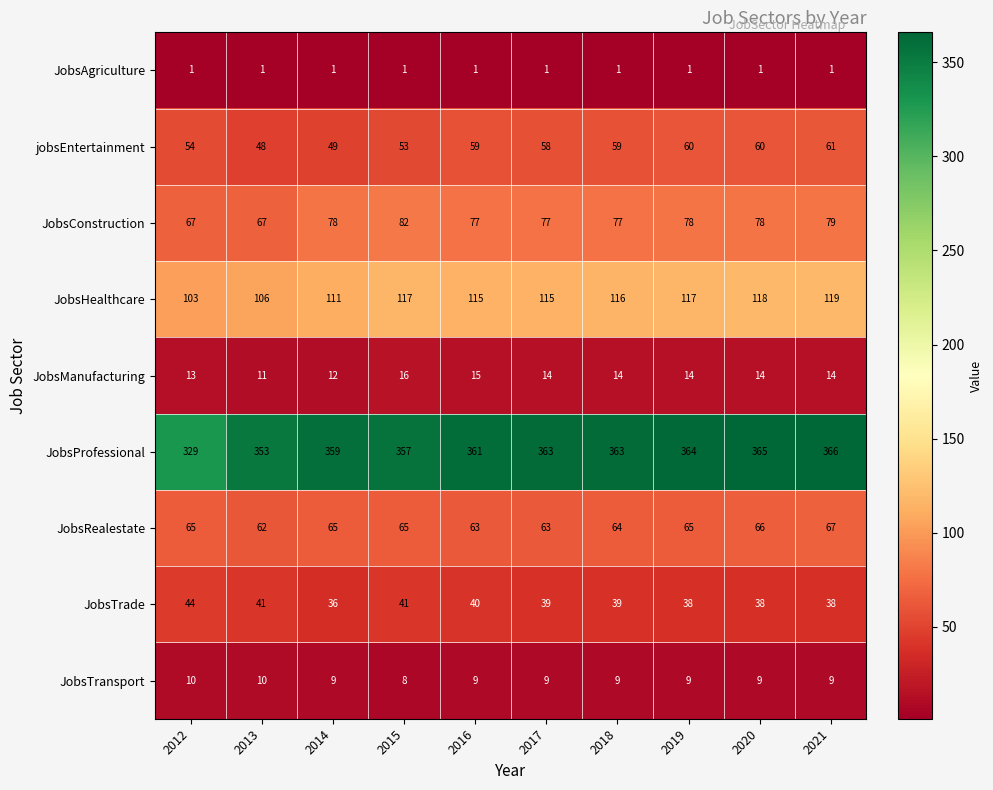

Where does the JobsHealthcare series first go above 116?

2015